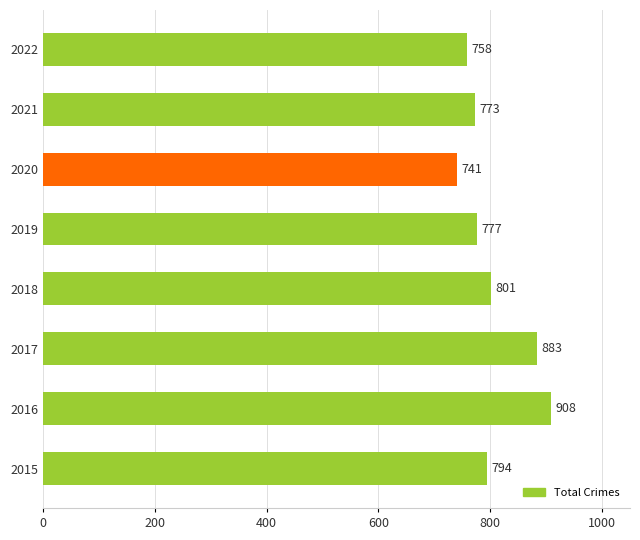

Which category has the lowest value across all series?

2020